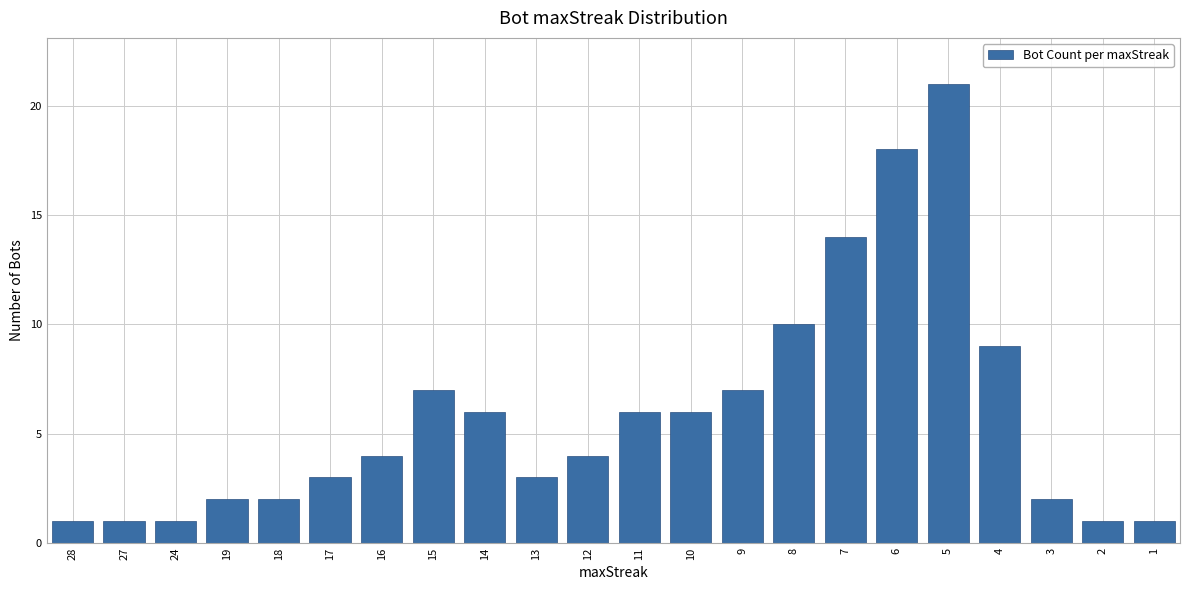

What is the difference between the second highest and second lowest values?

17